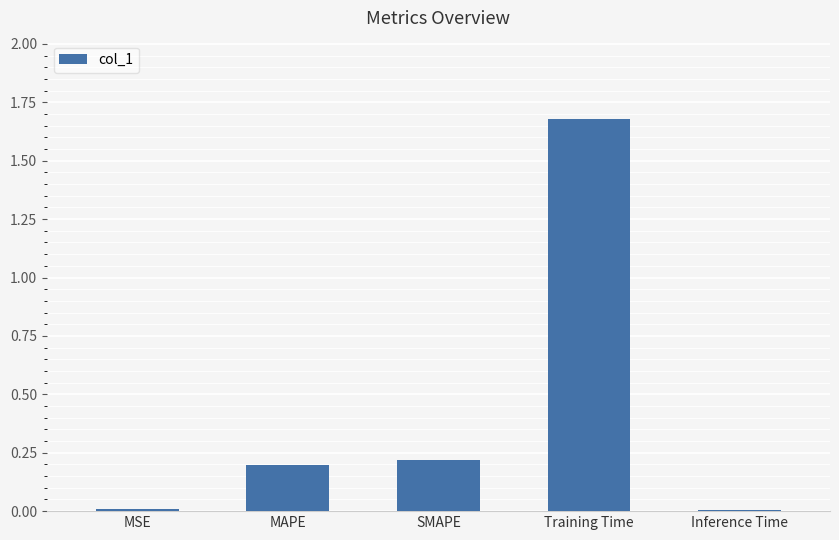

What is the average value?

0.4